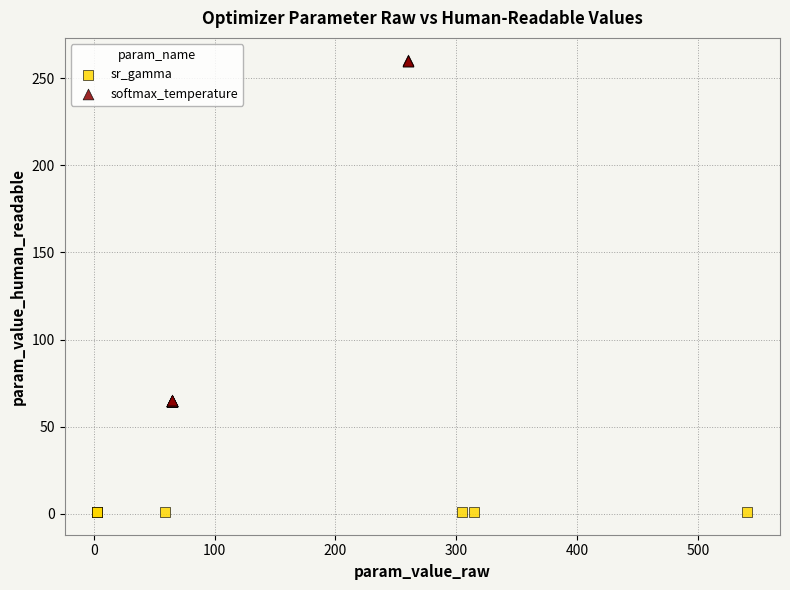

Which series contains the lowest Y value?

sr_gamma